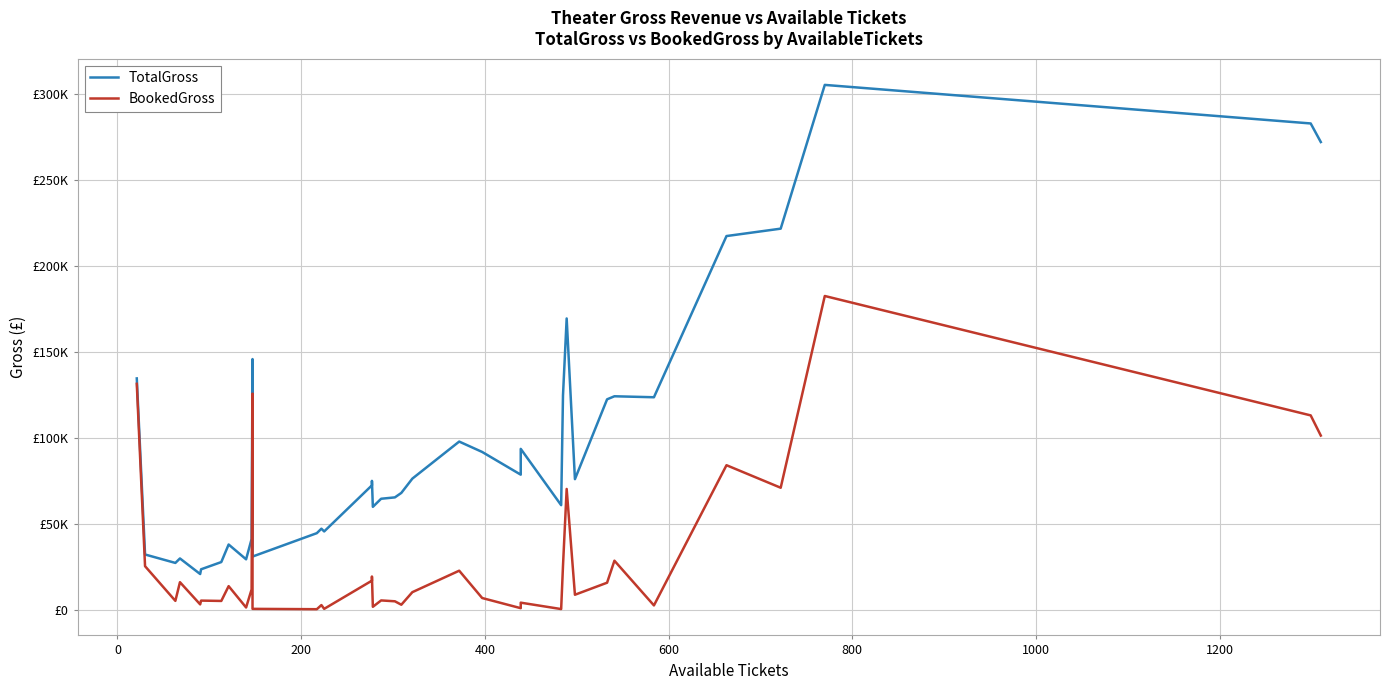

What is the greatest value displayed?

305160